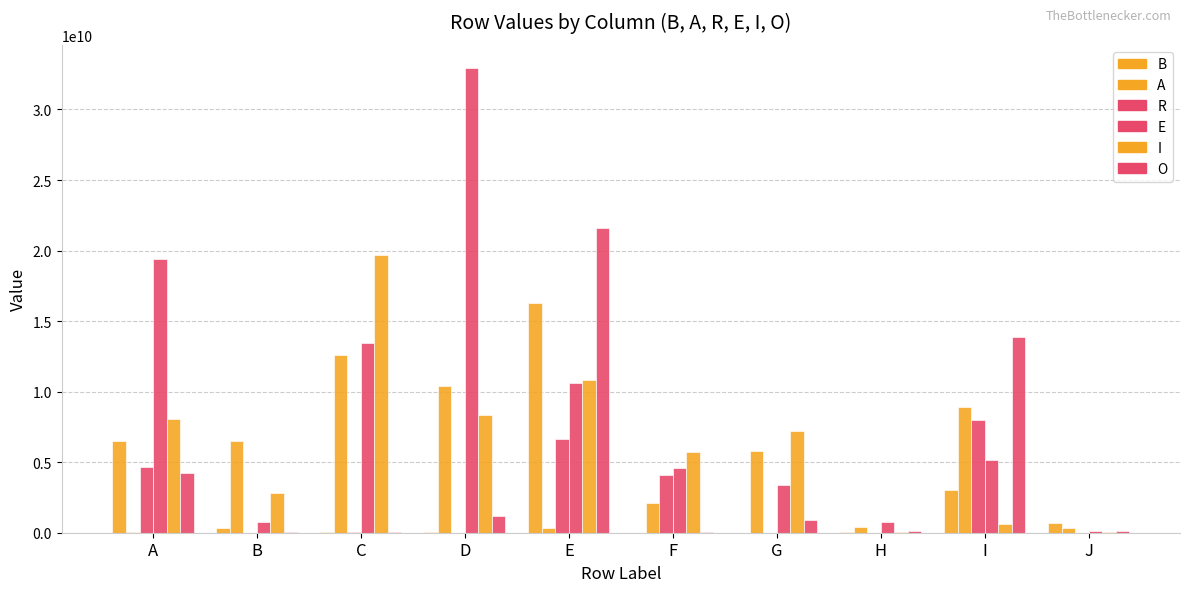

What is the difference between the second highest and minimum values in the R series?

6668501082